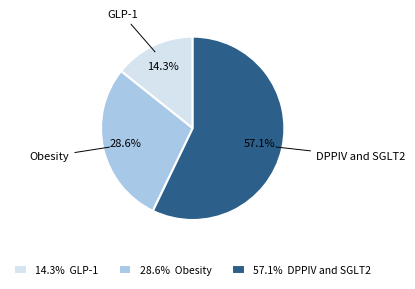

Which has a higher value, 57.1% DPPIV and SGLT2 or 14.3% GLP-1?

57.1% DPPIV and SGLT2